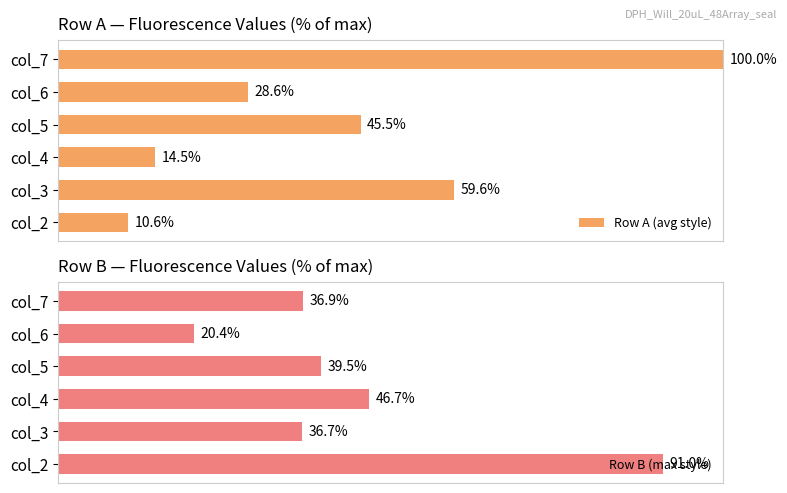

Rank the categories by Row A (avg style) value from lowest to highest.

col_2, col_4, col_6, col_5, col_3, col_7